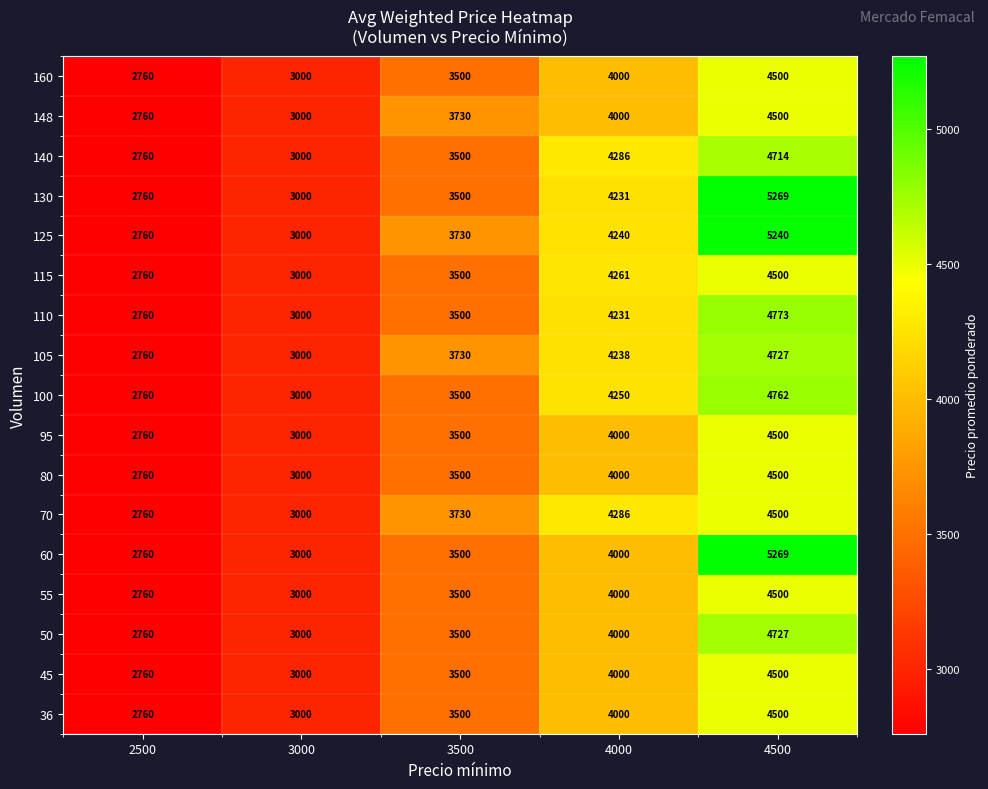

What is the difference between the second highest and minimum values in the 125 series?

1480